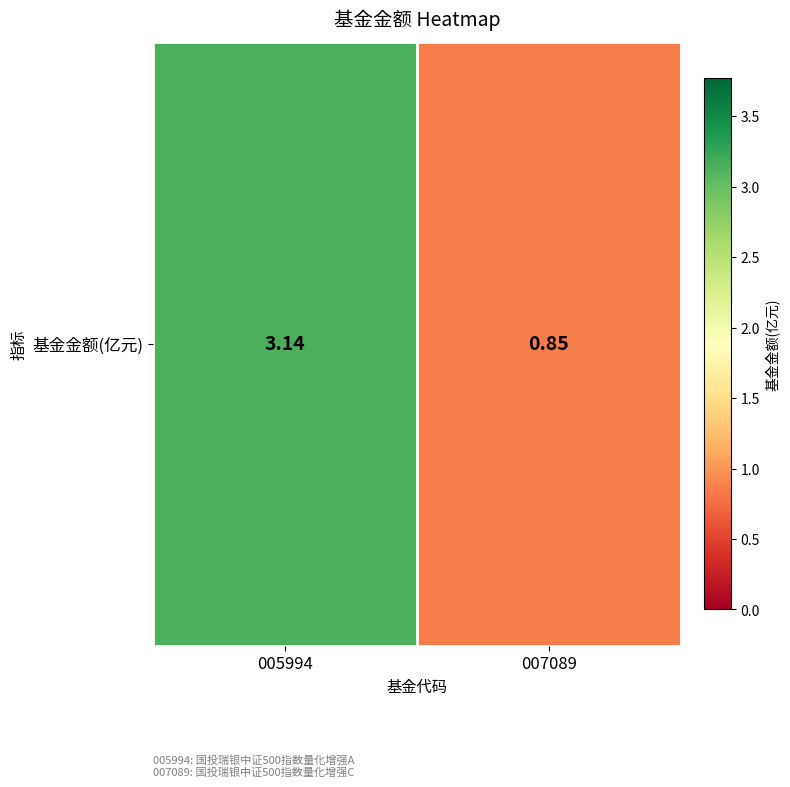

Count the number of data series in this chart.

1